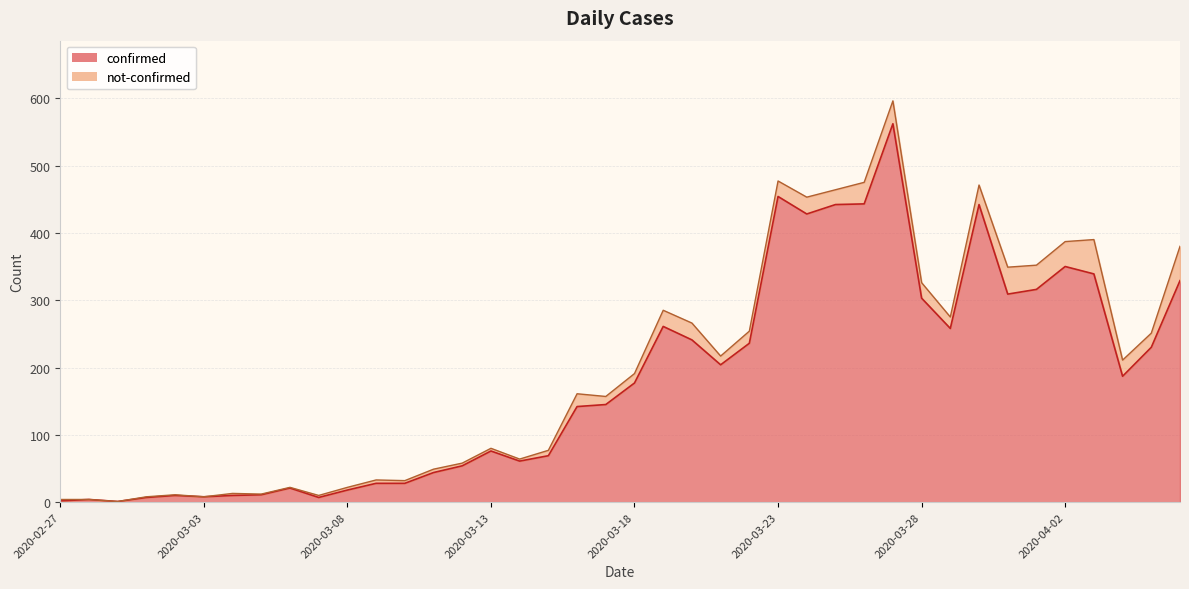

Rank the categories by value from lowest to highest.

2020-02-29, 2020-02-27, 2020-02-28, 2020-03-01, 2020-03-07, 2020-03-03, 2020-03-02, 2020-03-04, 2020-03-05, 2020-03-08, 2020-03-06, 2020-03-09, 2020-03-10, 2020-03-11, 2020-03-12, 2020-03-14, 2020-03-15, 2020-03-13, 2020-03-16, 2020-03-17, 2020-03-18, 2020-04-04, 2020-03-21, 2020-04-05, 2020-03-22, 2020-03-20, 2020-03-29, 2020-03-19, 2020-03-28, 2020-03-31, 2020-04-01, 2020-04-06, 2020-04-03, 2020-04-02, 2020-03-24, 2020-03-25, 2020-03-30, 2020-03-26, 2020-03-23, 2020-03-27